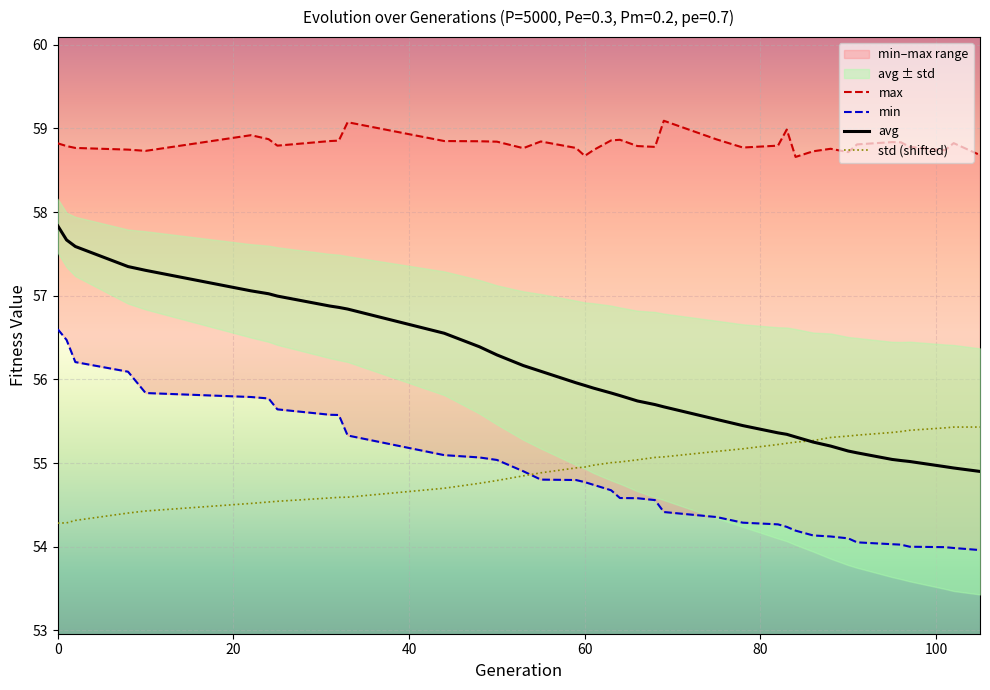

What is the average value of the min series?

54.8